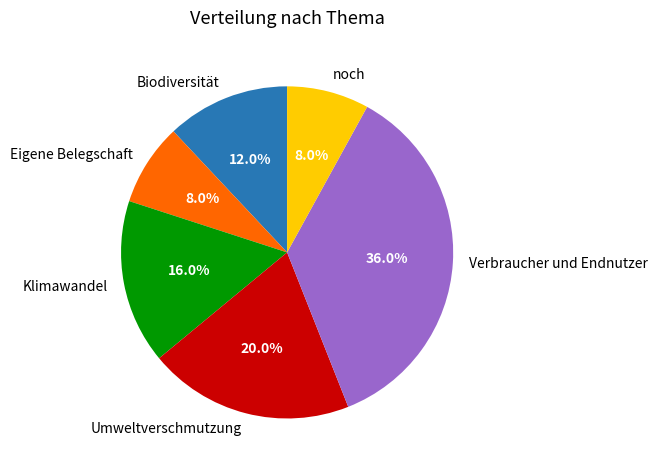

What is the total percentage of Umweltverschmutzung and Klimawandel?

36.0%